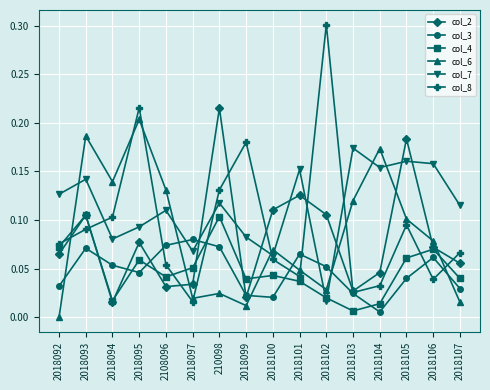

How many times do col_7 and col_4 cross each other?

2